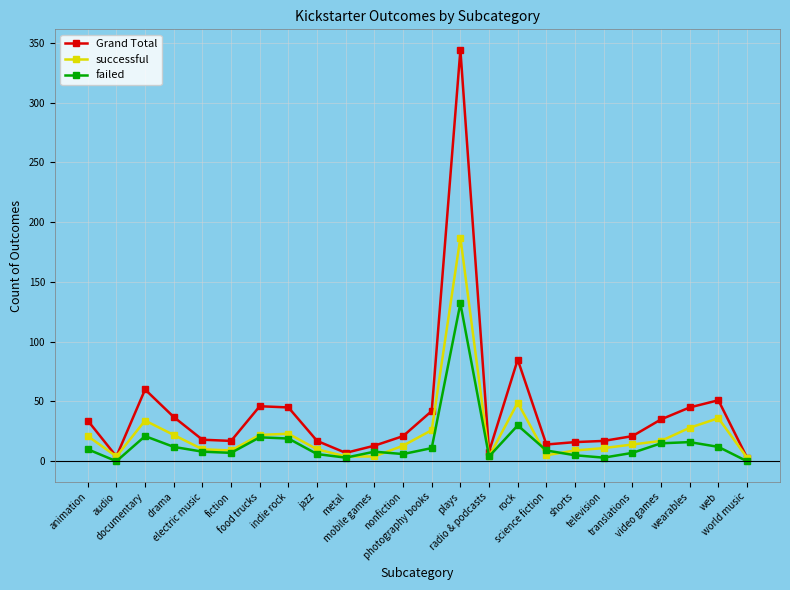

What is the total value across all series at television?

31